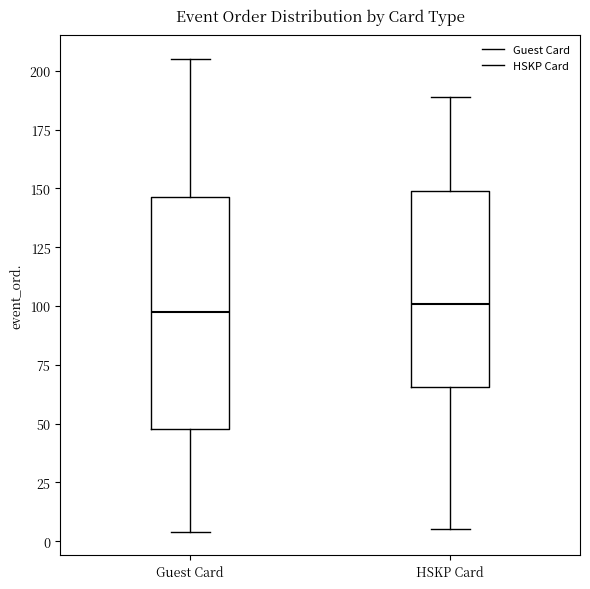

Reading left to right, transcribe this box plot: for each box, give where its median line is, the range the box spans, and where its two whiskers end, as read against the y-axis. The values are not printed on the chart, so give them approximately, as read against the axis.

Guest Card: median 100, box 50 to 145, whiskers 5 to 205
HSKP Card: median 100, box 65 to 150, whiskers 5 to 190